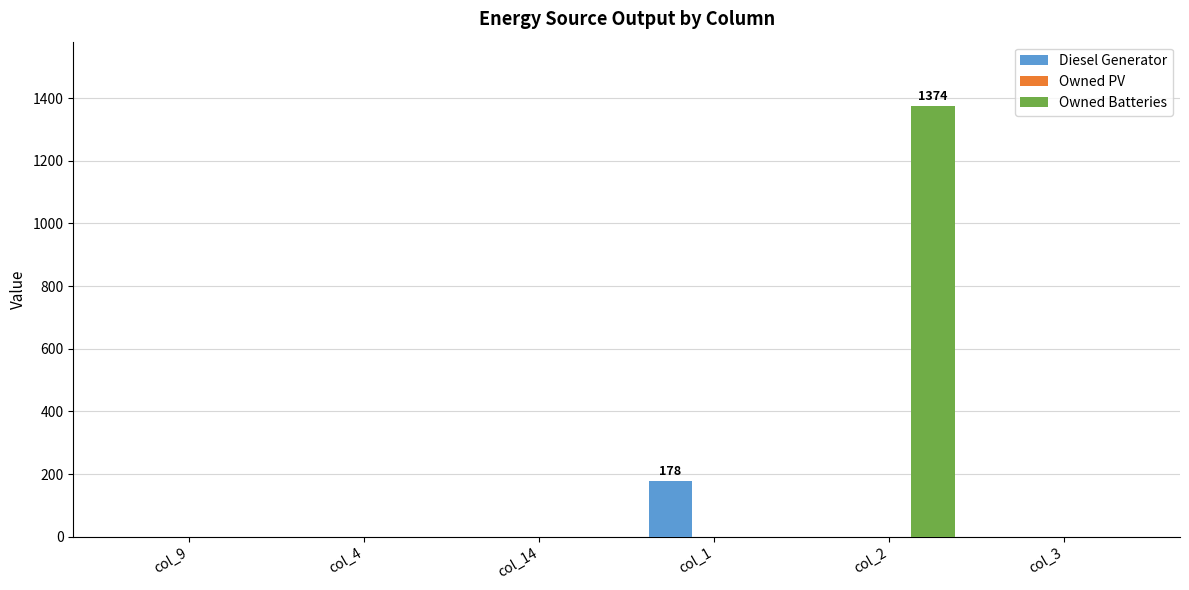

The value of Owned Batteries at col_9 is 712. True or false?

False